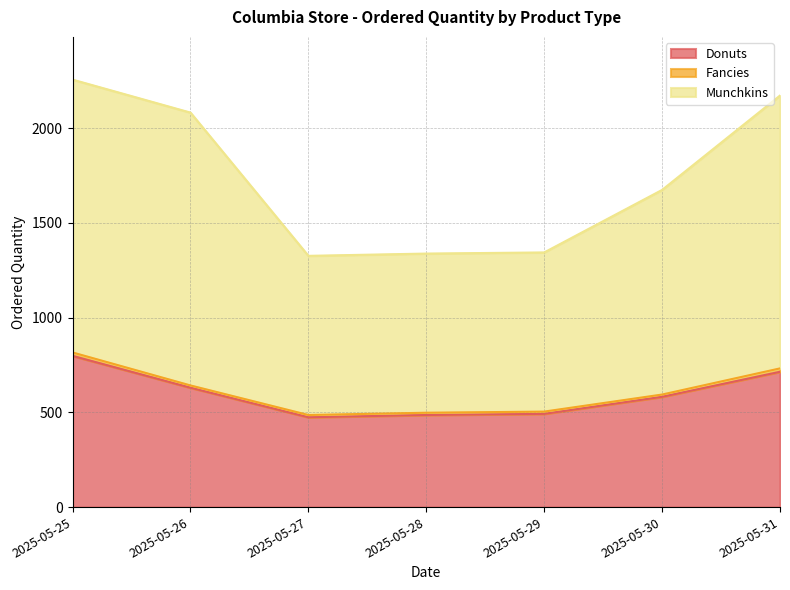

What is the difference between the maximum and minimum values in the Donuts series?

324